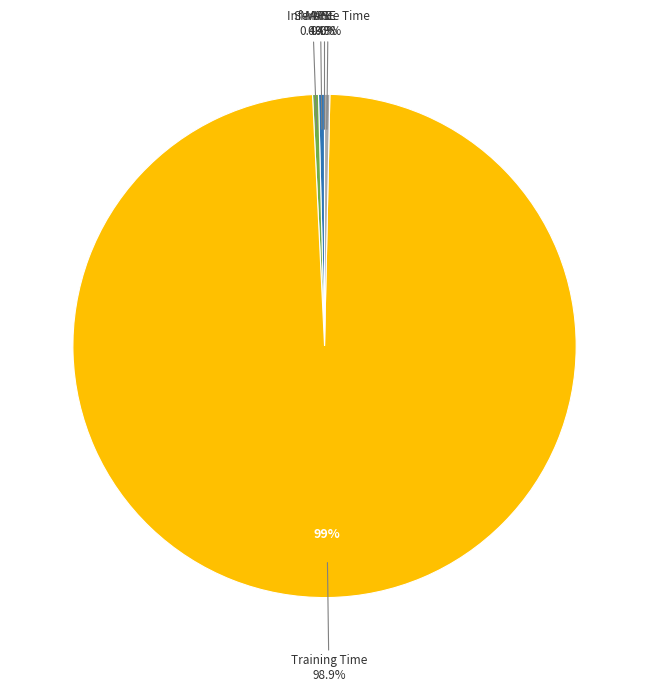

Count the number of slices in the pie.

5